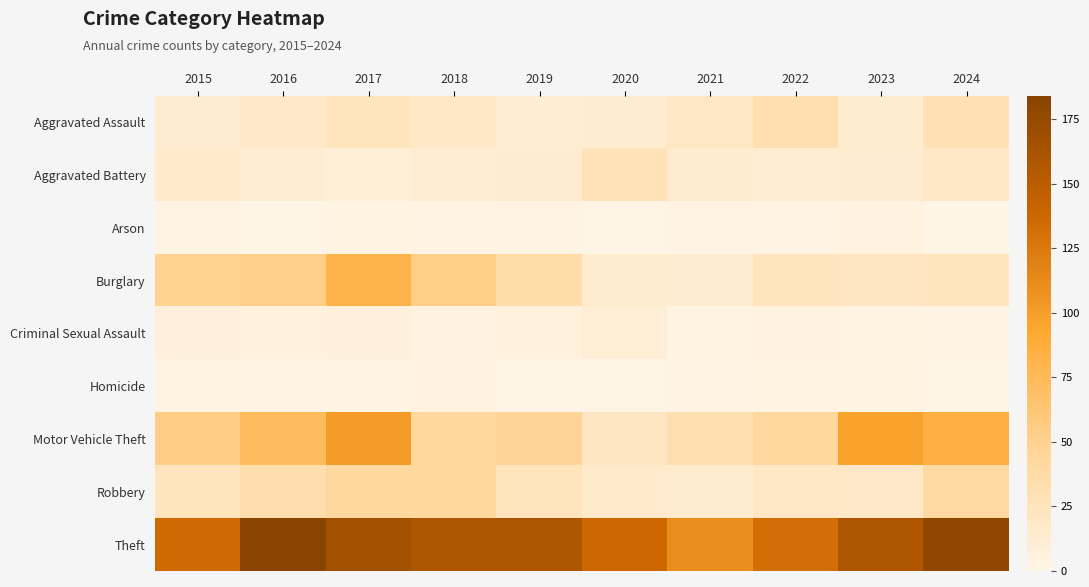

At 2015, list the series in order from largest to smallest.

Theft, Motor Vehicle Theft, Burglary, Robbery, Aggravated Battery, Aggravated Assault, Criminal Sexual Assault, Homicide, Arson